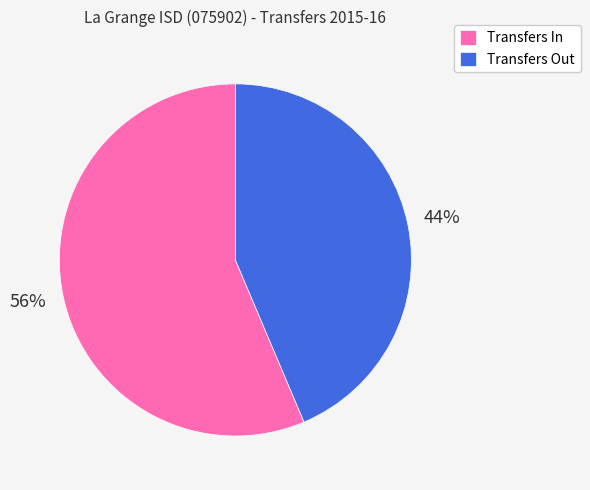

Count the number of slices in the pie.

2